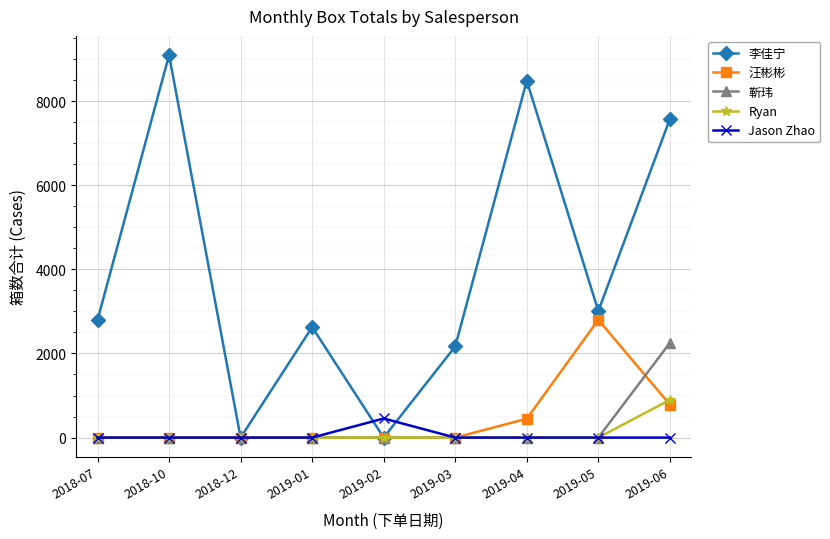

At which label does 汪彬彬 reach its peak?

2019-05